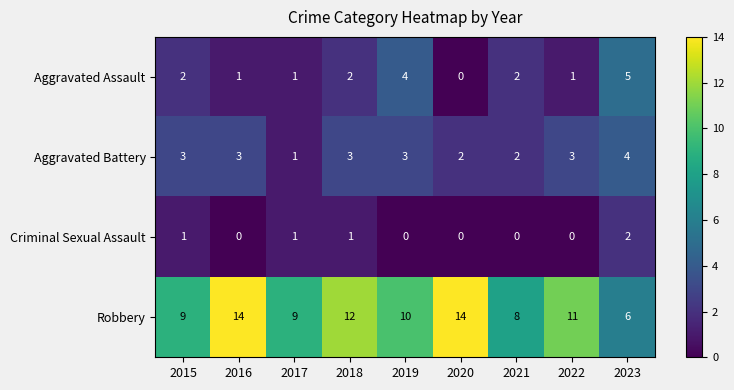

Which series has the largest range (max minus min)?

Robbery